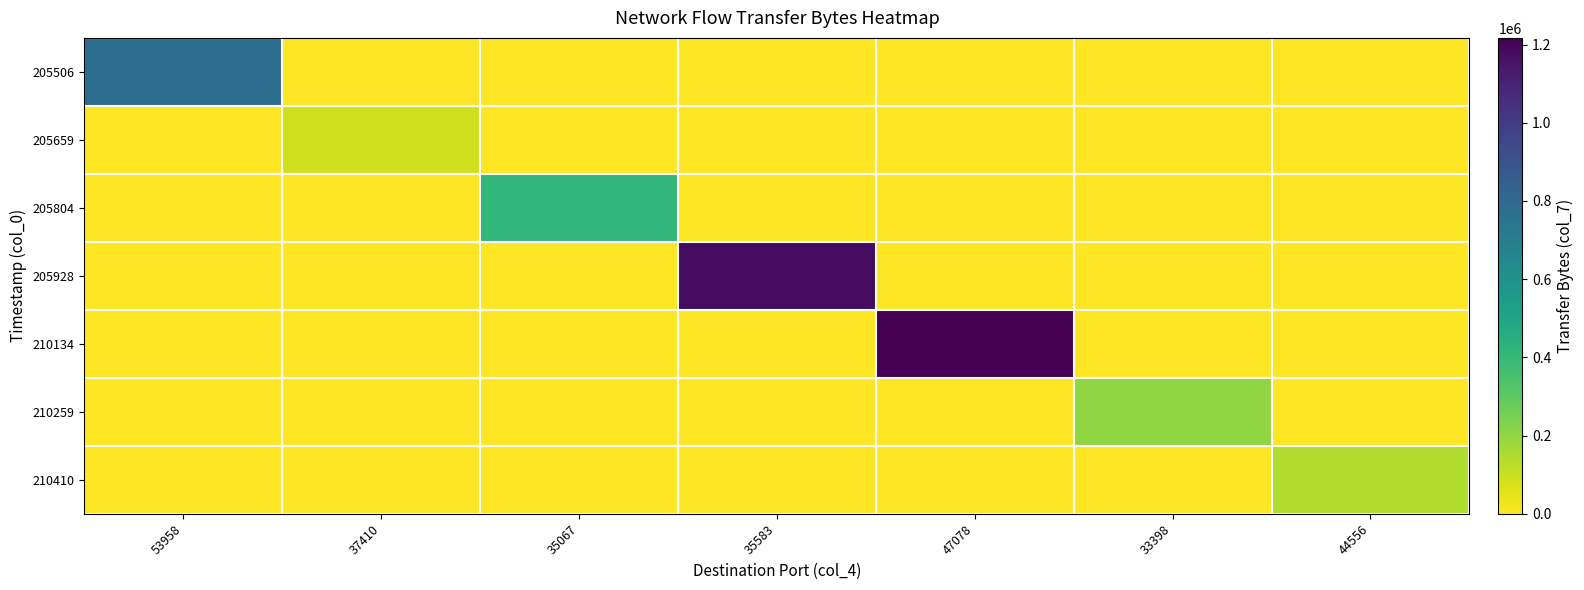

List the series in order of their peak value, lowest first.

205659, 210410, 210259, 205804, 205506, 205928, 210134